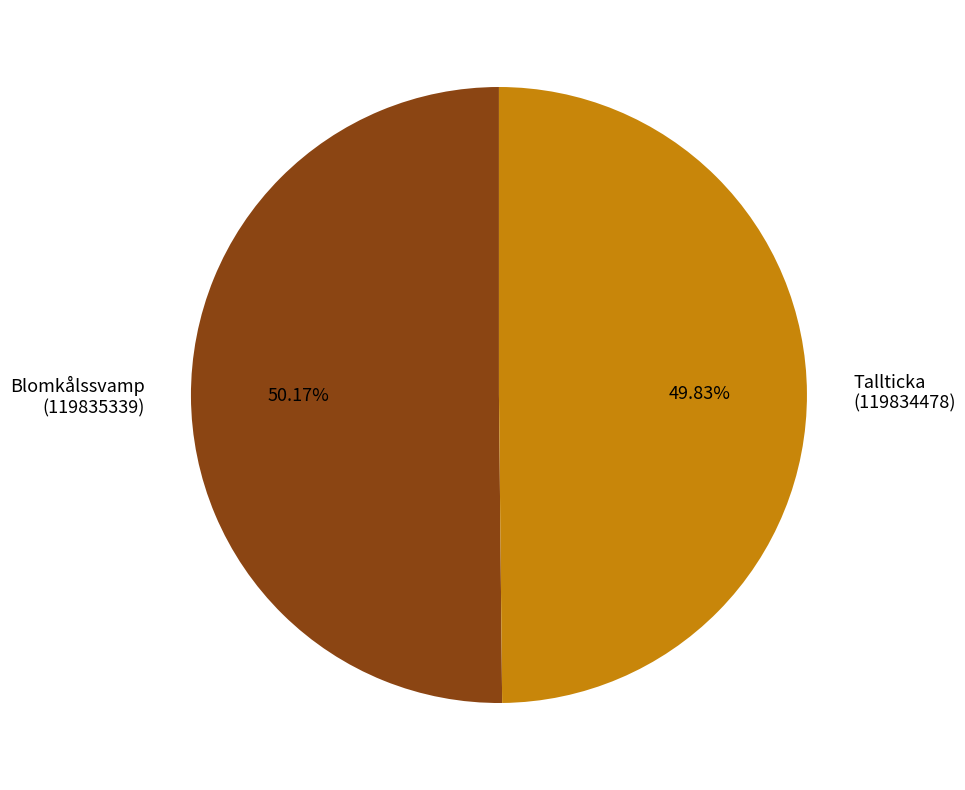

Is there any slice that represents more than half of the pie?

Yes